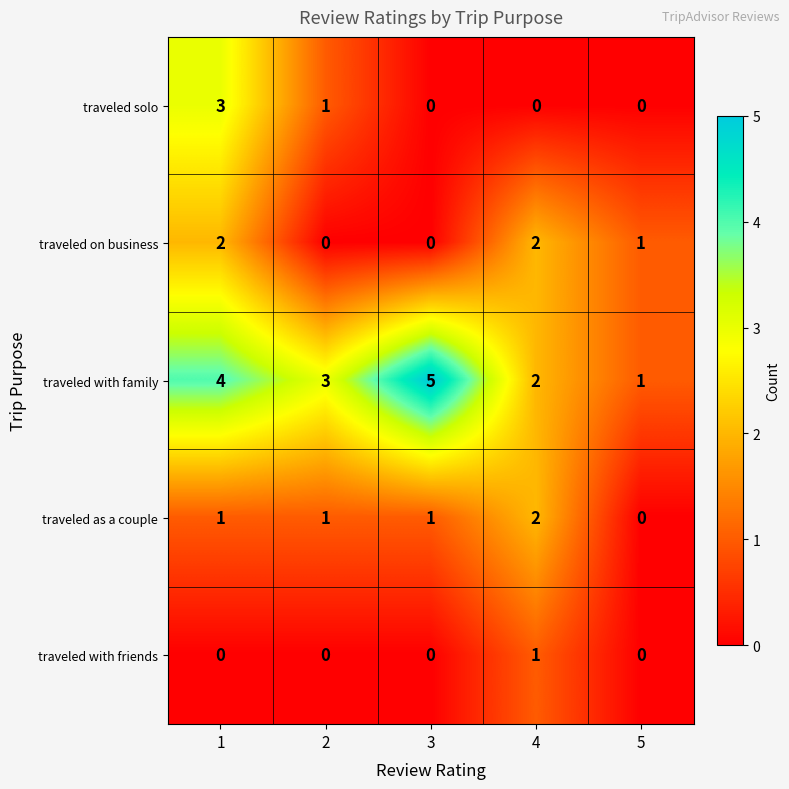

What is the spread (max minus min) of values at 5?

1